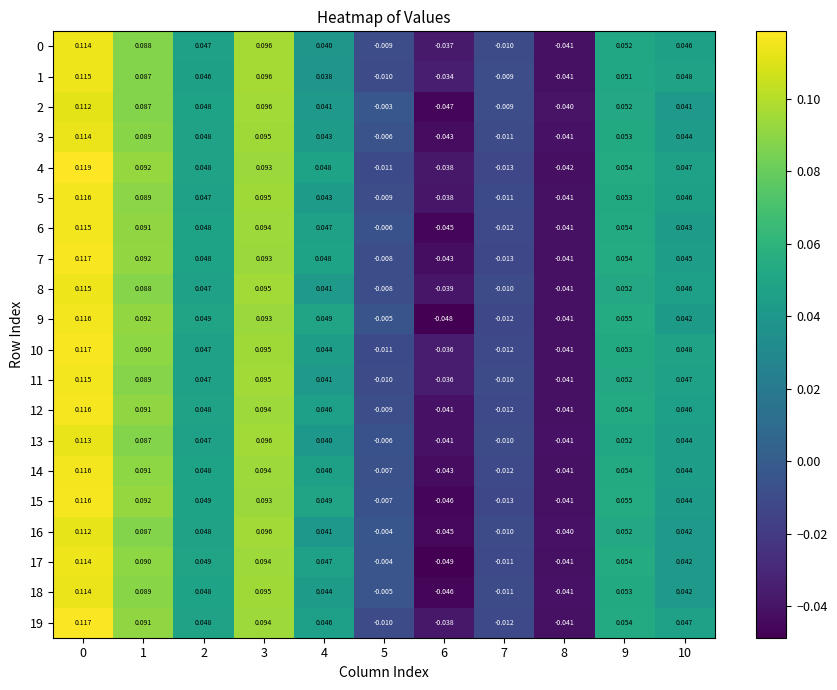

Is the value of 3 at 5 greater than the value of 16 at 4?

No